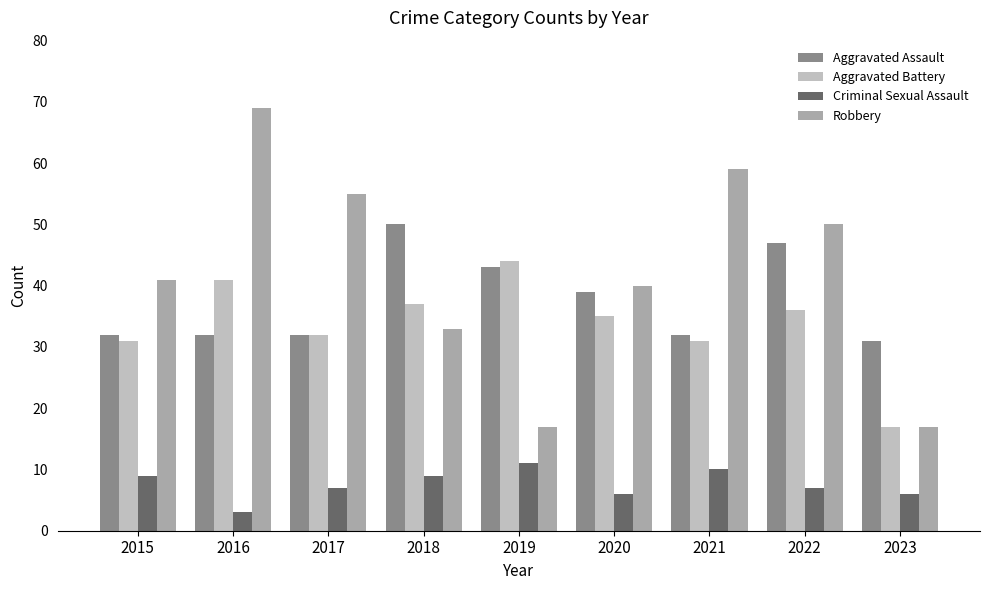

Which series has the largest range (max minus min)?

Robbery